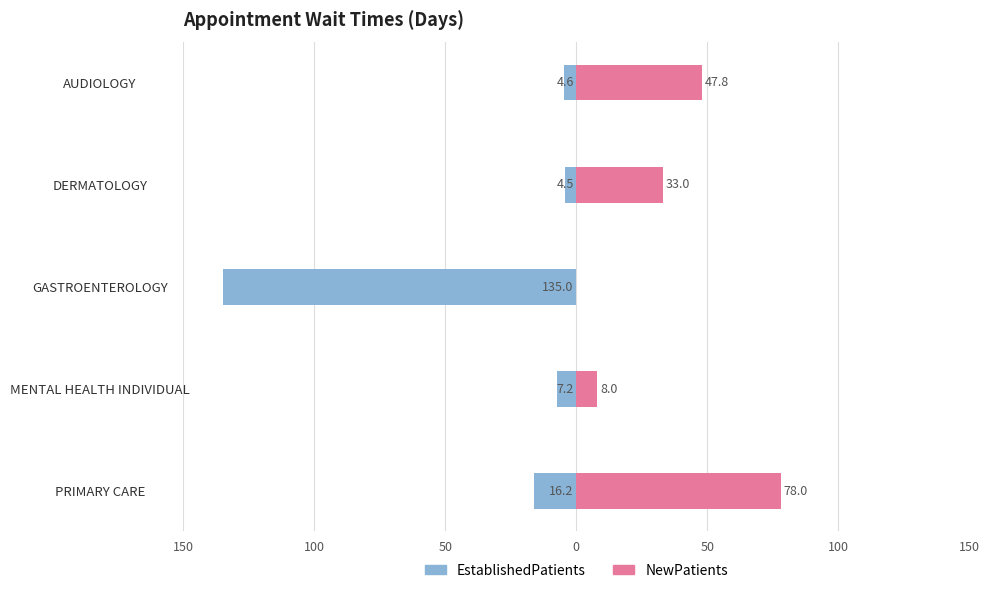

Is it true that EstablishedPatients equals -8.2 at AUDIOLOGY?

False